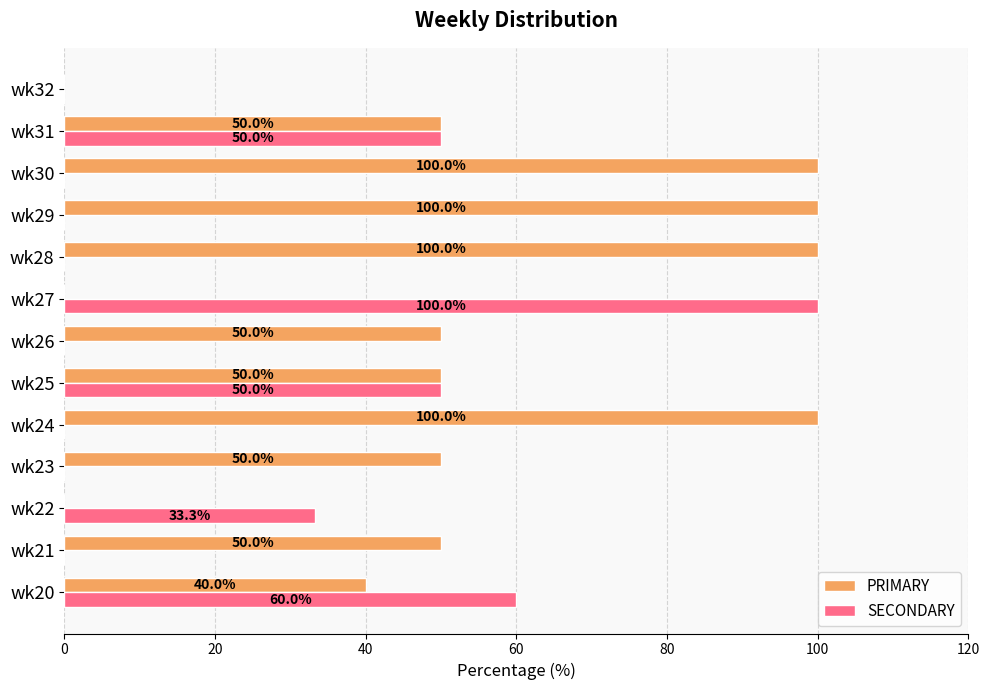

What is the sum of the PRIMARY values at wk23 and wk28?

150.0